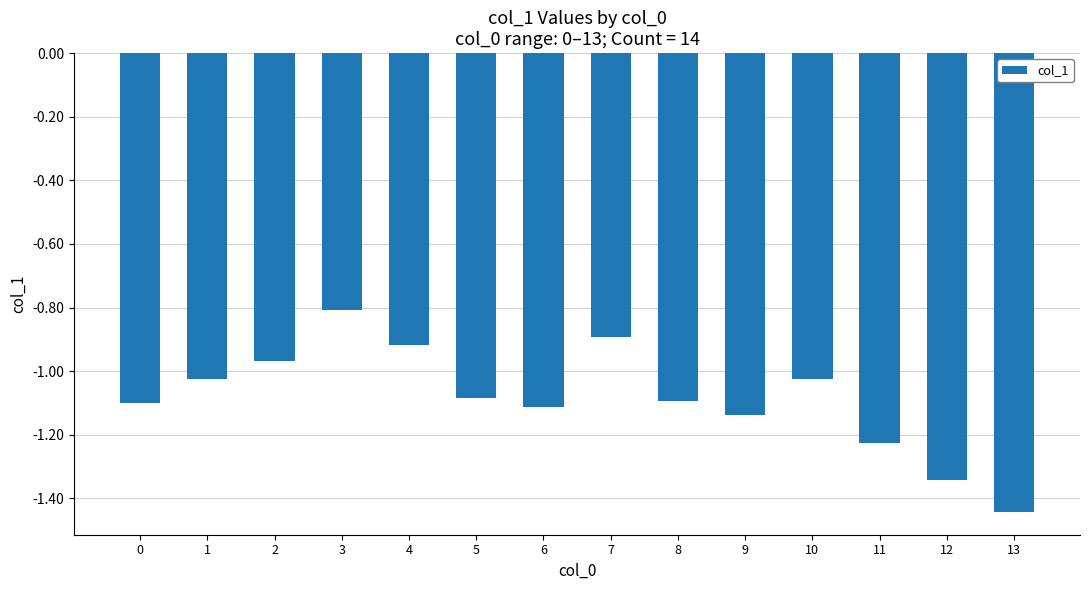

What is the greatest value displayed?

-0.8